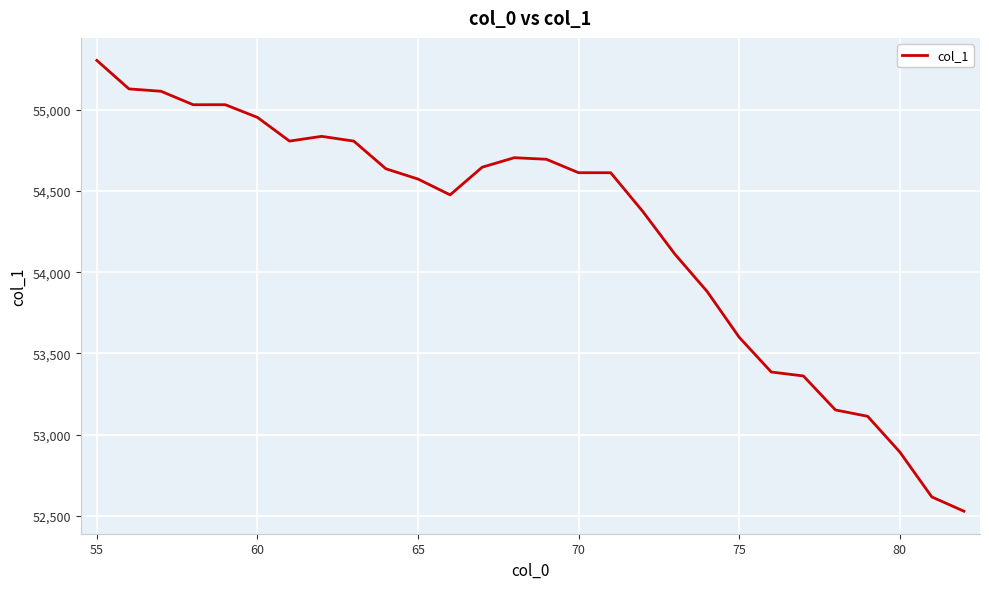

What is the maximum value shown in the chart?

55303.8